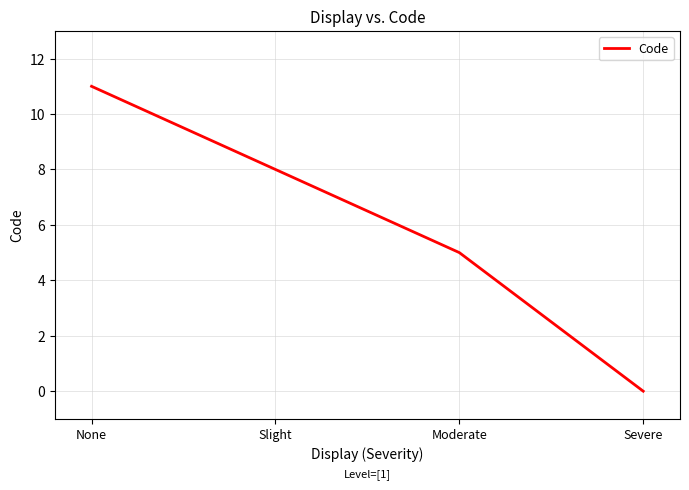

What is the sum of all values?

24